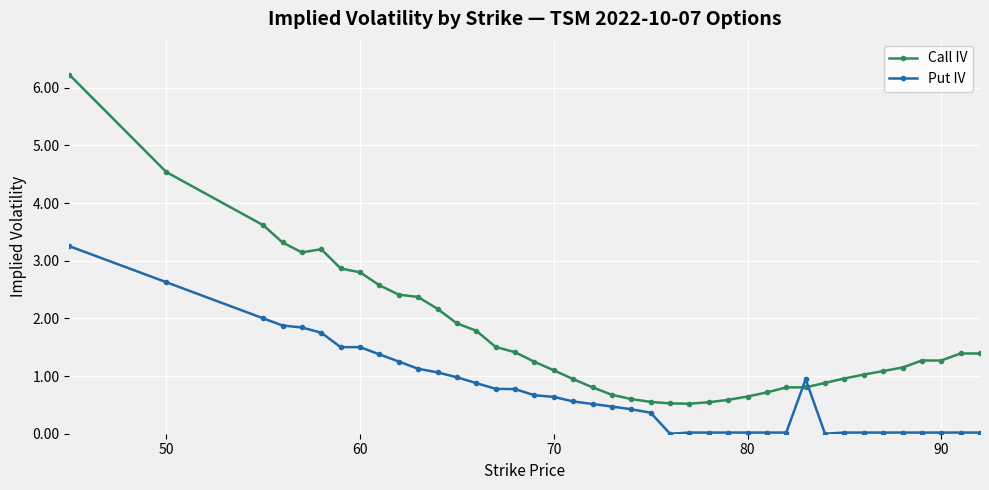

Which series has the largest range (max minus min)?

Call IV